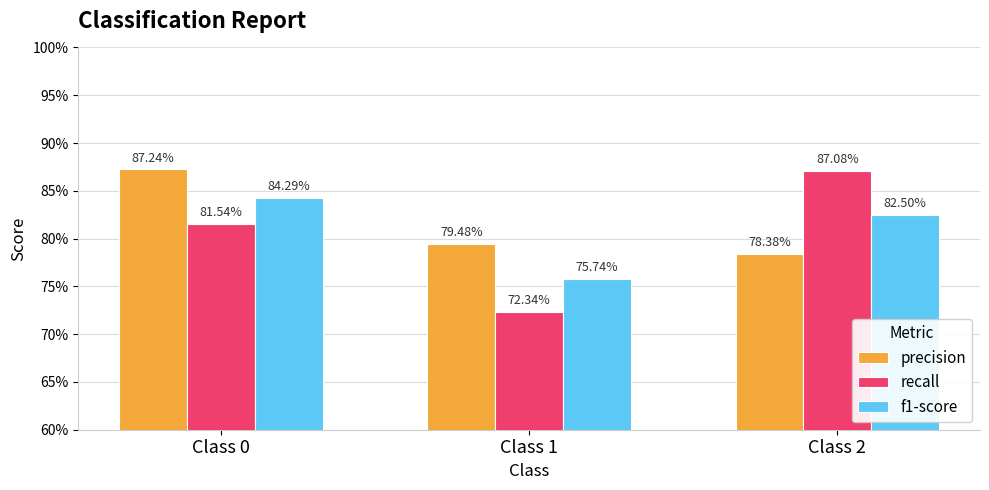

Which series has the largest range (max minus min)?

recall